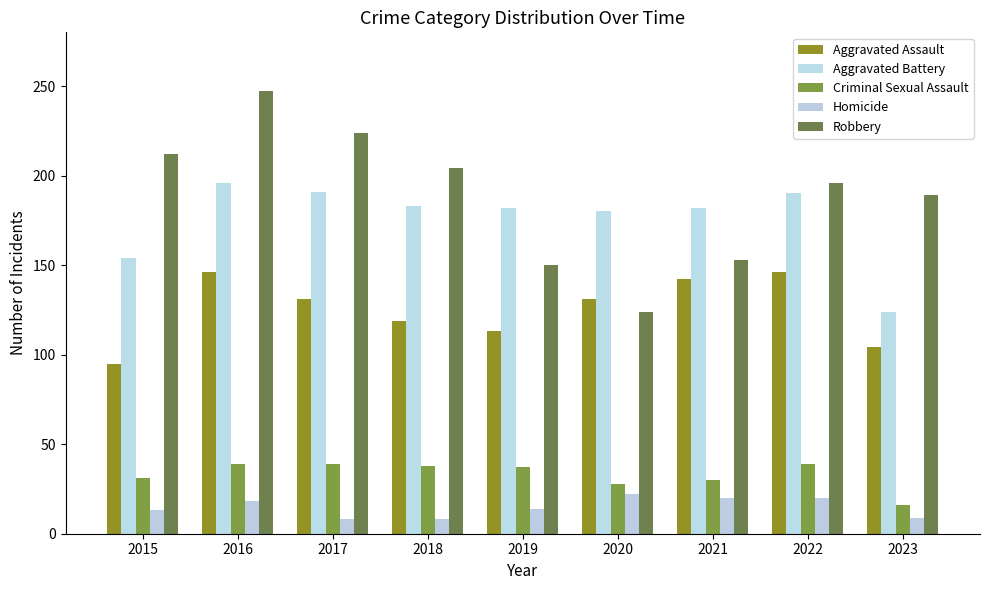

Is the value of Criminal Sexual Assault at 2022 greater than the value of Aggravated Battery at 2018?

No